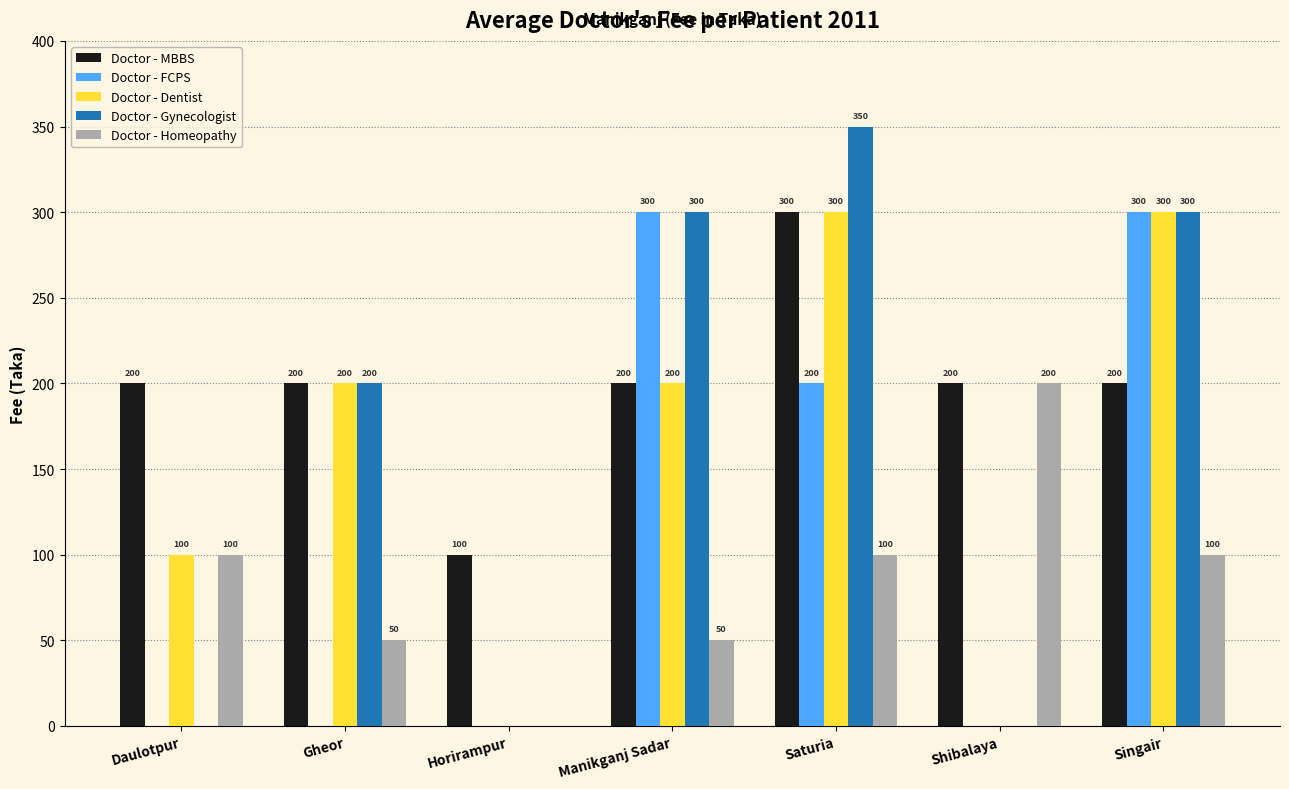

Is the value of Doctor - Homeopathy at Gheor greater than the value of Doctor - FCPS at Gheor?

Yes